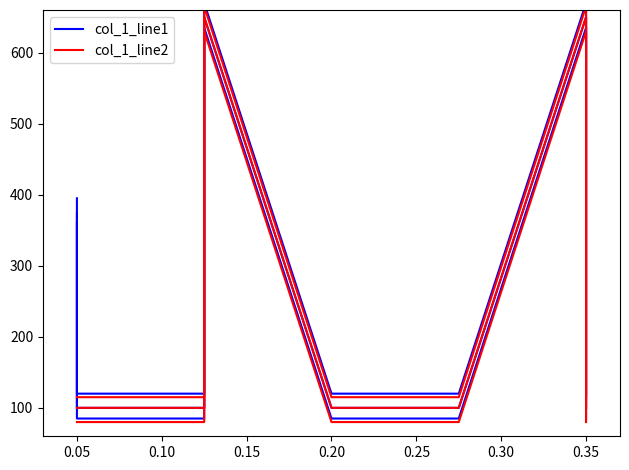

List the labels in order of col_1_line1 value, largest first.

0.15, 0.30, 0.00, 0.05, 0.10, 0.20, 0.25, 0.35